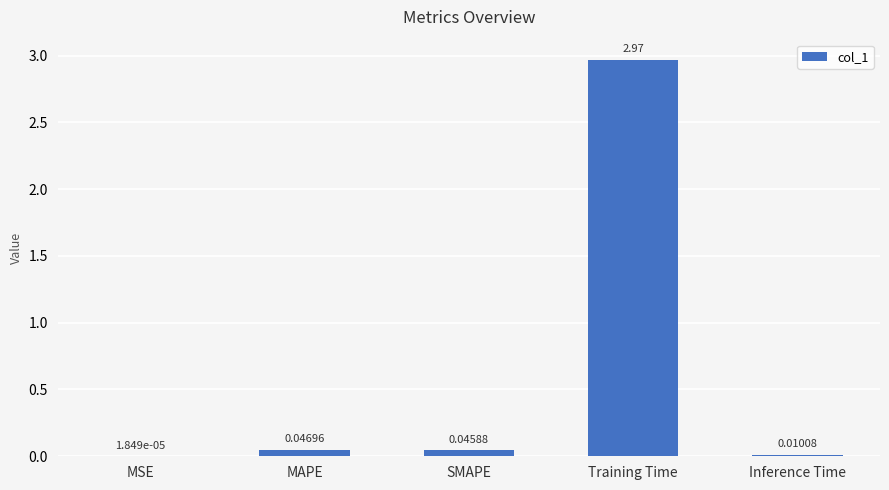

Which label corresponds to the largest value in the chart?

Training Time